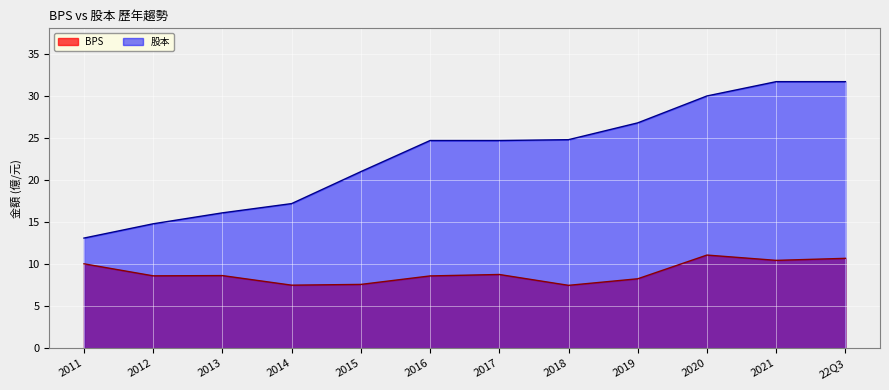

What are all the series names shown in the legend?

BPS, 股本